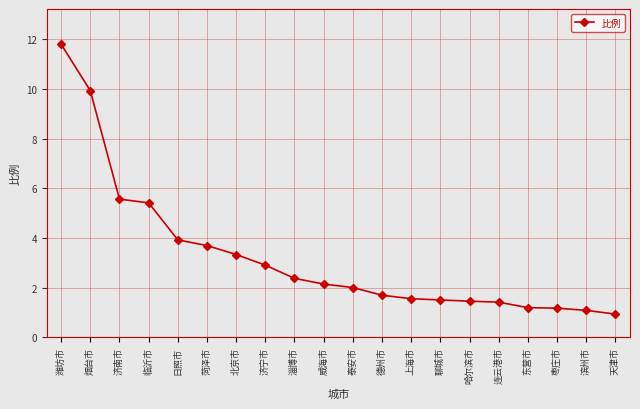

Count the number of data series in this chart.

1